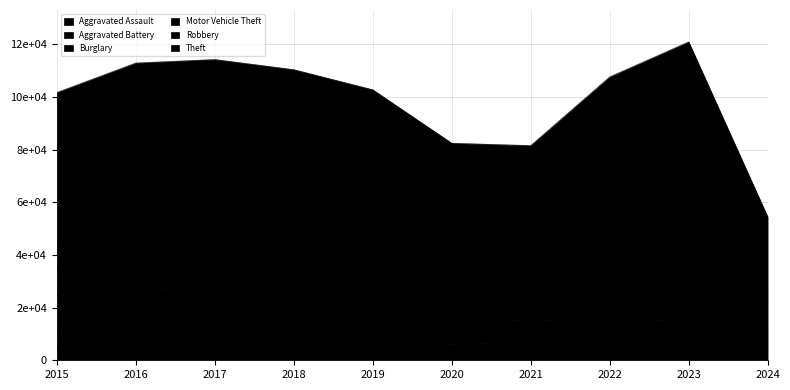

Rank the series by their maximum value, from highest to lowest.

Theft, Motor Vehicle Theft, Burglary, Robbery, Aggravated Battery, Aggravated Assault